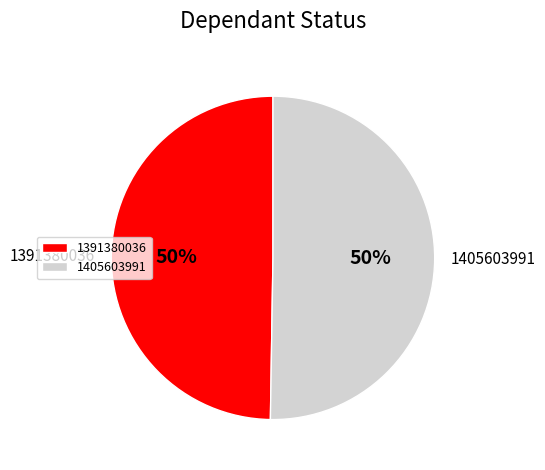

True or false: 1405603991 accounts for 50% of the total.

True